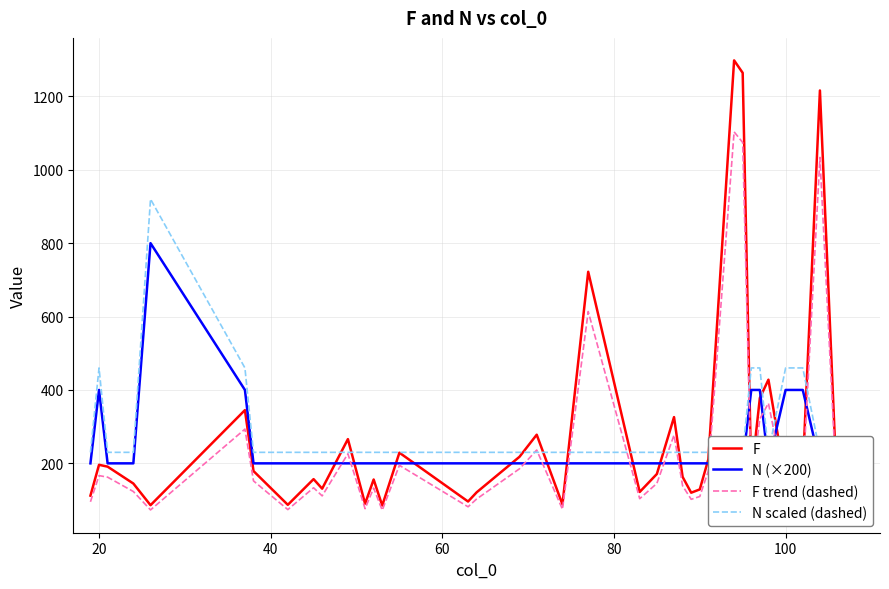

List the series in order of their overall mean, lowest first.

F trend (dashed), N (×200), F, N scaled (dashed)